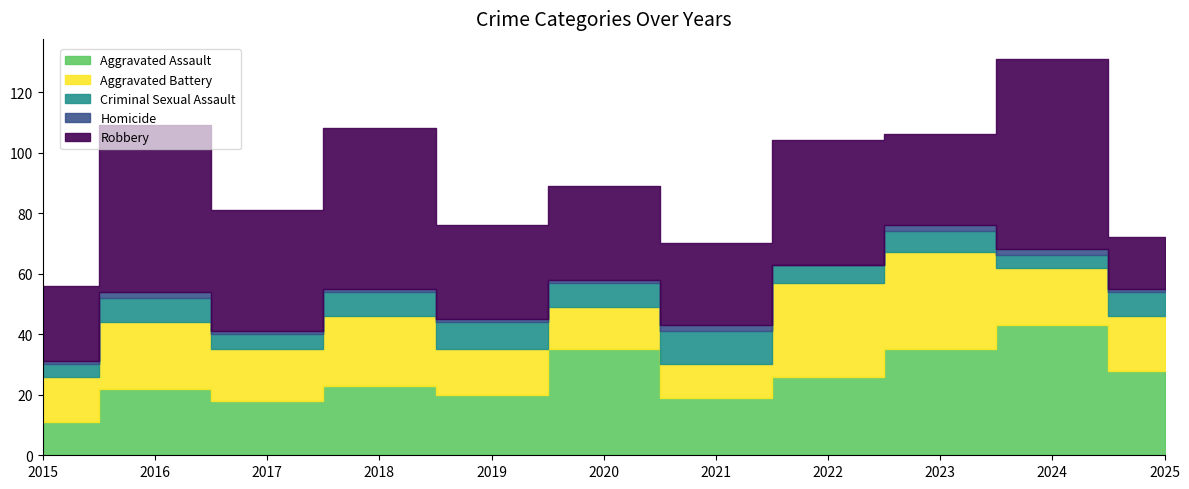

Reading left to right, list all the values displayed in this chart.

Aggravated Assault: 2015=11	2016=22	2017=18	2018=23	2019=20	2020=35	2021=19	2022=26	2023=35	2024=43	2025=28
Aggravated Battery: 2015=15	2016=22	2017=17	2018=23	2019=15	2020=14	2021=11	2022=31	2023=32	2024=19	2025=18
Criminal Sexual Assault: 2015=4	2016=8	2017=5	2018=8	2019=9	2020=8	2021=11	2022=6	2023=7	2024=4	2025=8
Homicide: 2015=1	2016=2	2017=1	2018=1	2019=1	2020=1	2021=2	2022=0	2023=2	2024=2	2025=1
Robbery: 2015=25	2016=55	2017=40	2018=53	2019=31	2020=31	2021=27	2022=41	2023=30	2024=63	2025=17